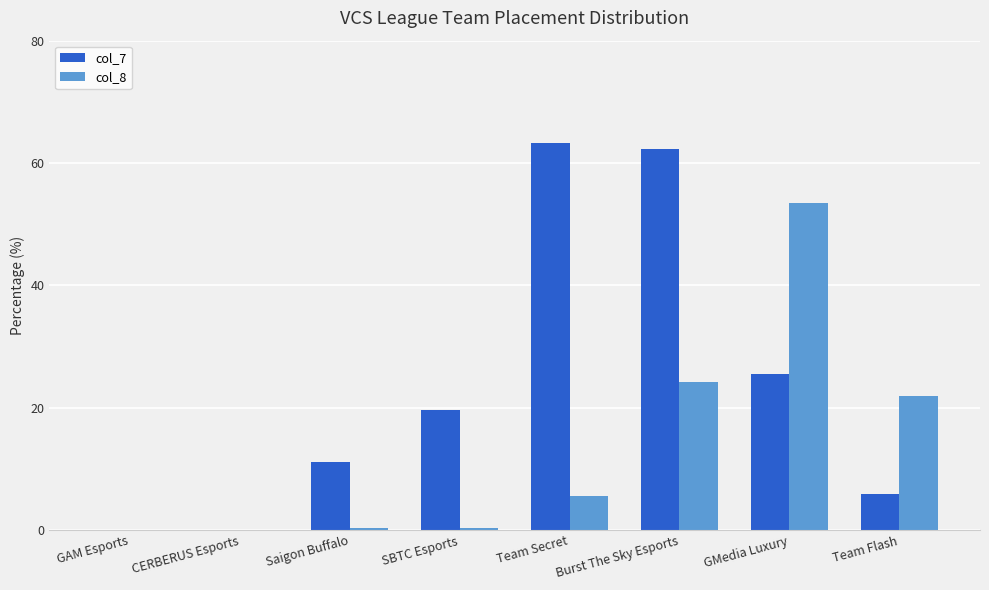

At which label is col_8 closest to 26?

Burst The Sky Esports